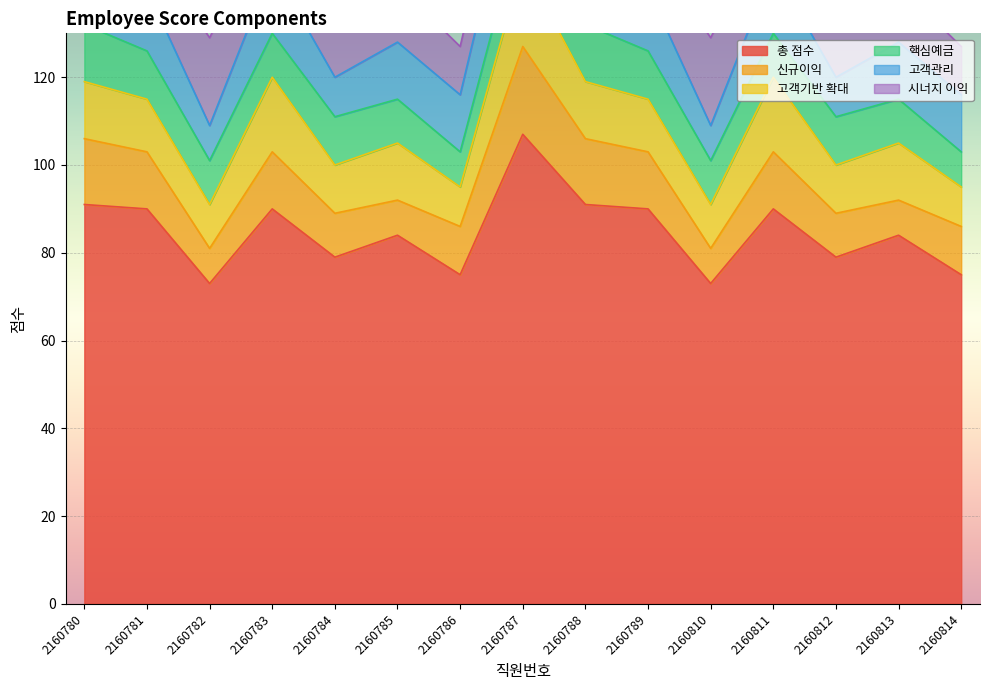

What are all the series names shown in the legend?

총 점수, 신규이익, 고객기반 확대, 핵심예금, 고객관리, 시너지 이익